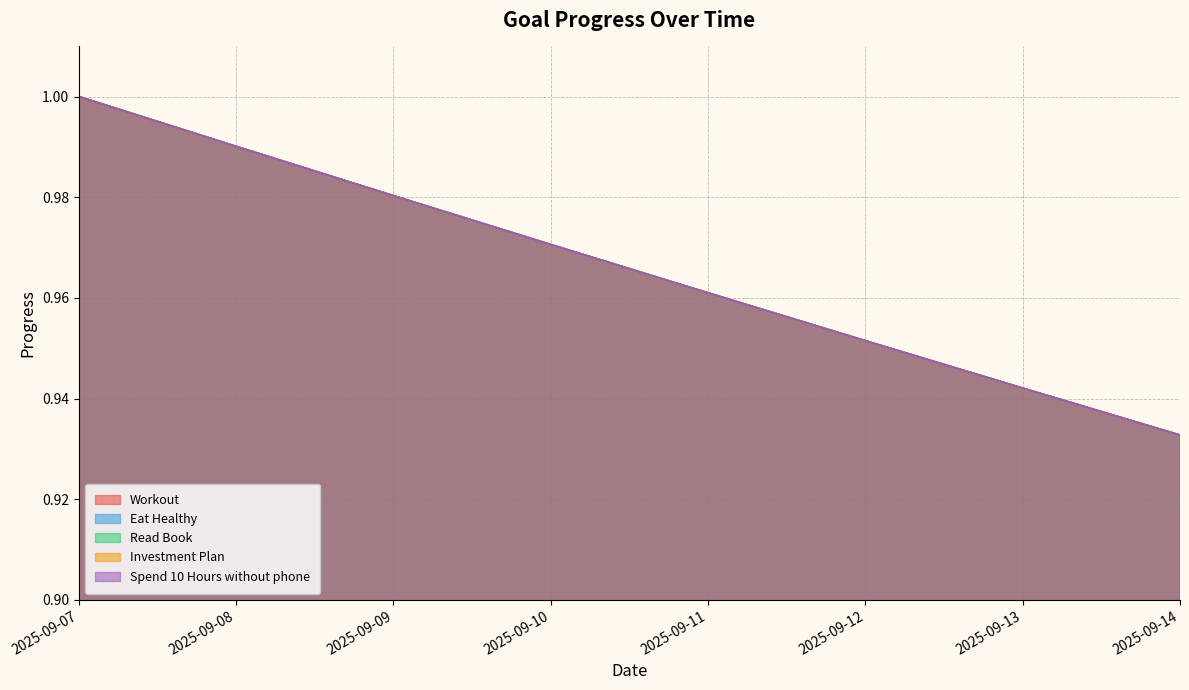

True or false: Eat Healthy has more than 2 points higher than both neighbors.

False